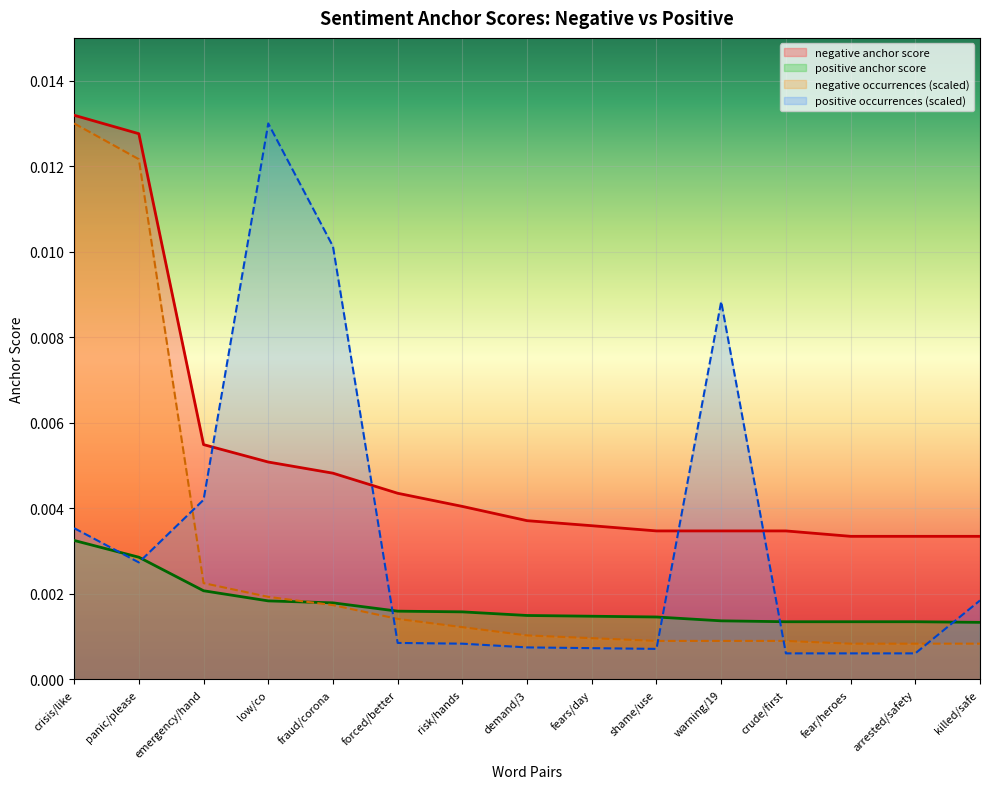

Which series has the largest range (max minus min)?

positive occurrences (scaled)